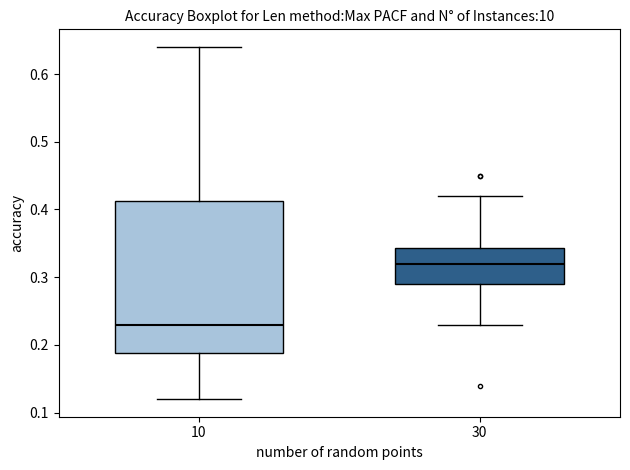

Reading left to right, read every box against the y-axis: the position of its median line, the range the box covers, and the ends of its whiskers. The values are not printed on the chart, so give them approximately, as read against the axis.

10: median 0.23, box 0.19 to 0.41, whiskers 0.12 to 0.64
30: median 0.32, box 0.29 to 0.34, whiskers 0.23 to 0.42